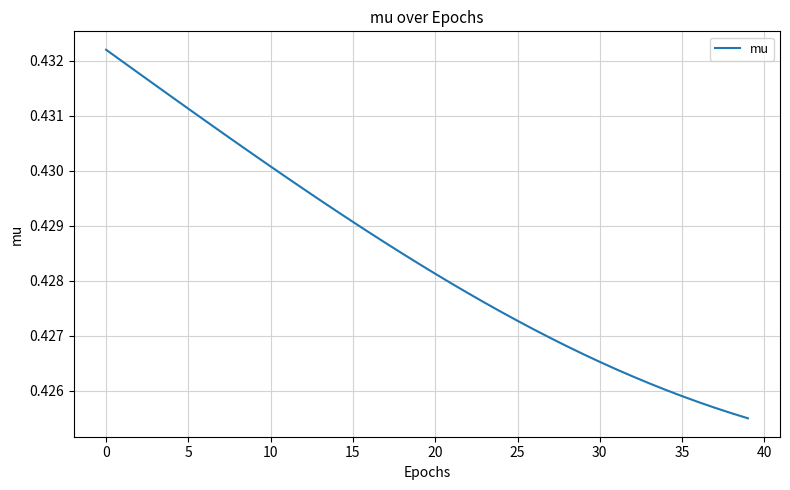

Does the chart display data point markers on the line(s)?

No